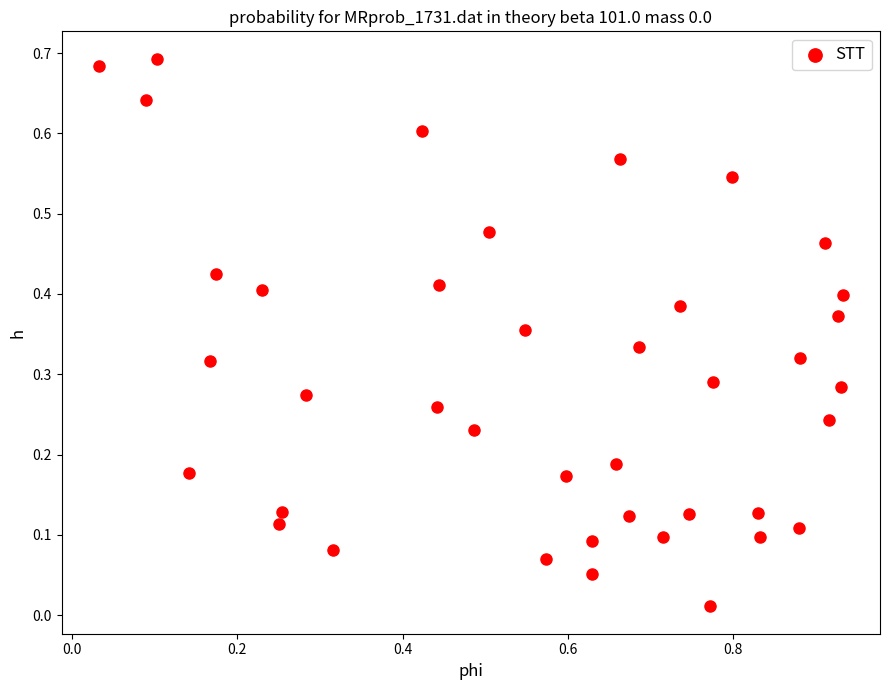

What is the range of X values (max minus min)?

0.9